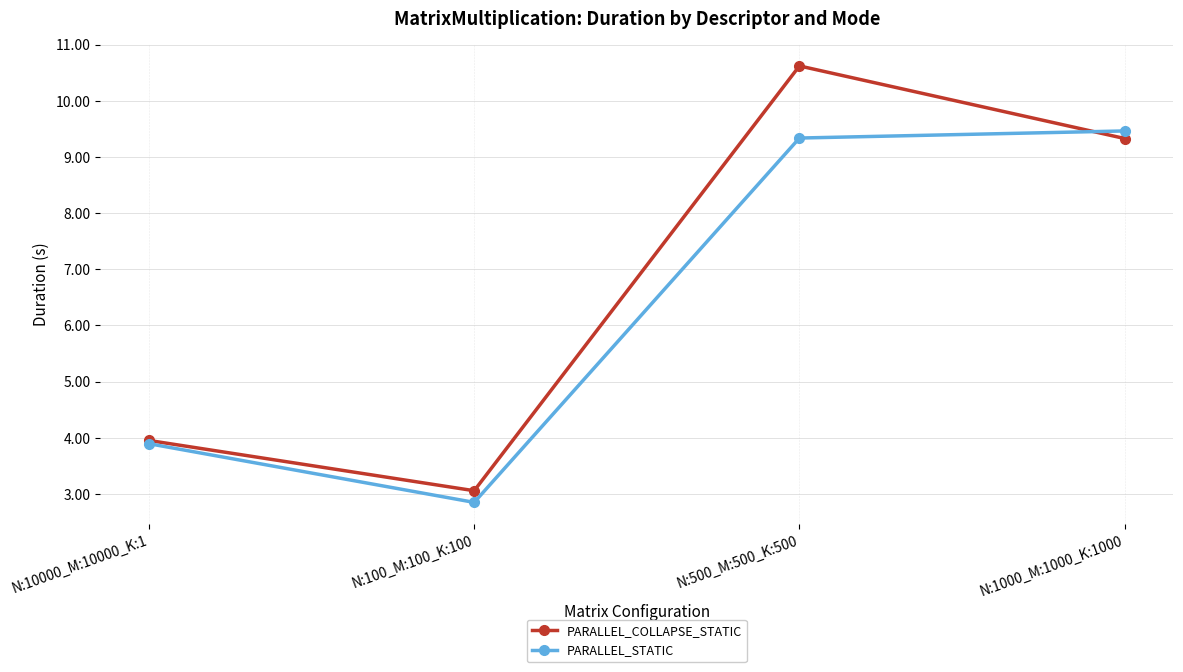

Which series has the widest spread of values?

PARALLEL_COLLAPSE_STATIC